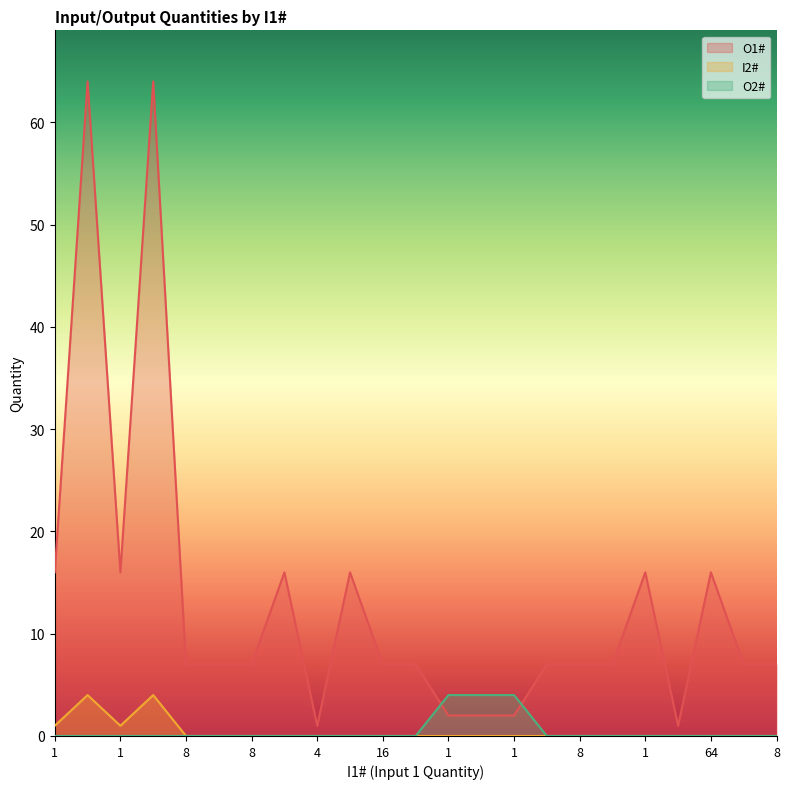

Is it true that O2# equals 0 at 1?

True